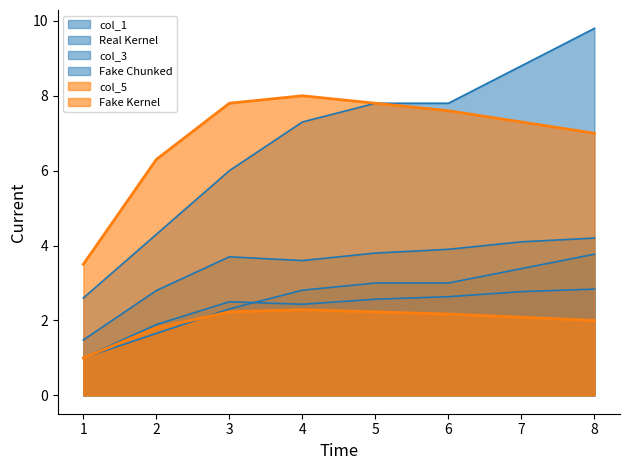

What is the difference between the col_1 values at 1 and 3?

3.4